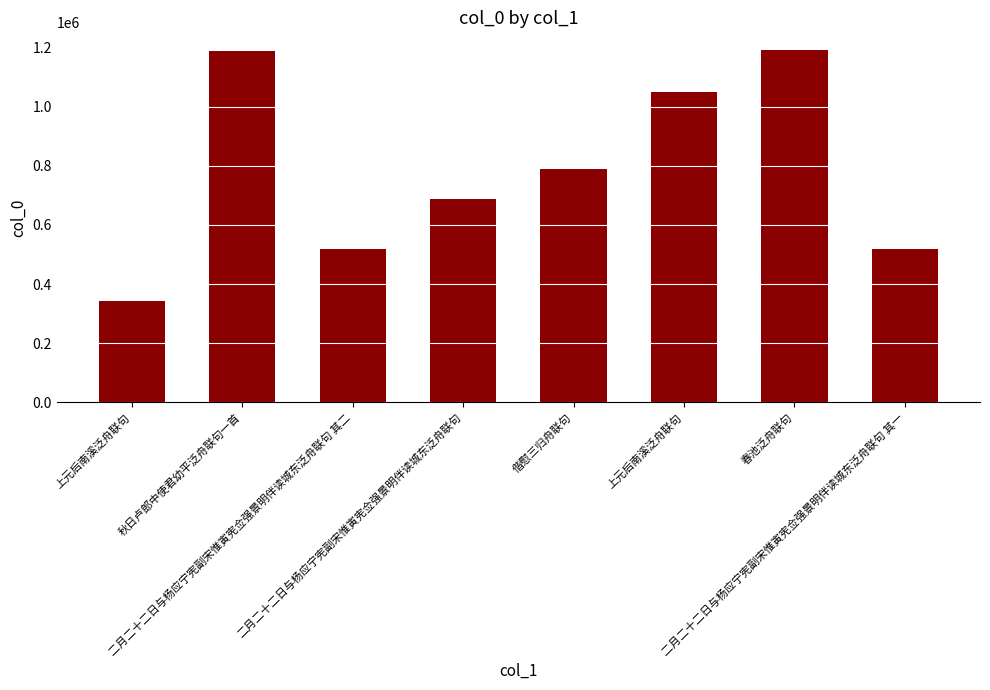

What is the label of the 7th bar from the left?

春池泛舟联句